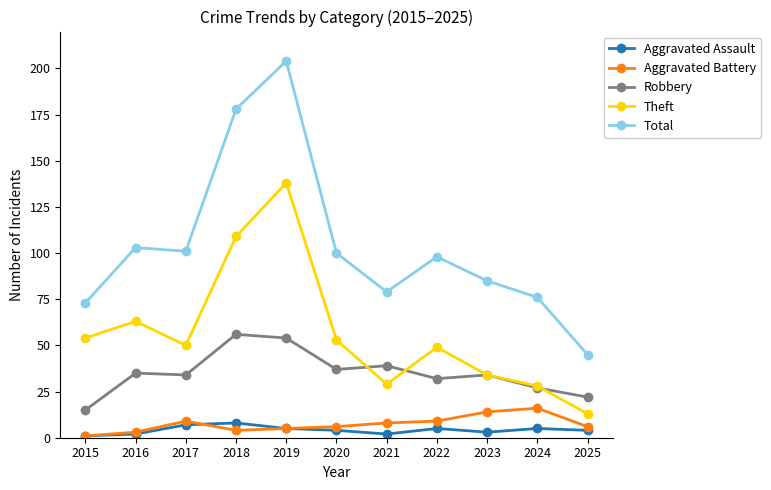

Which category has the lowest value in the Robbery series?

2015